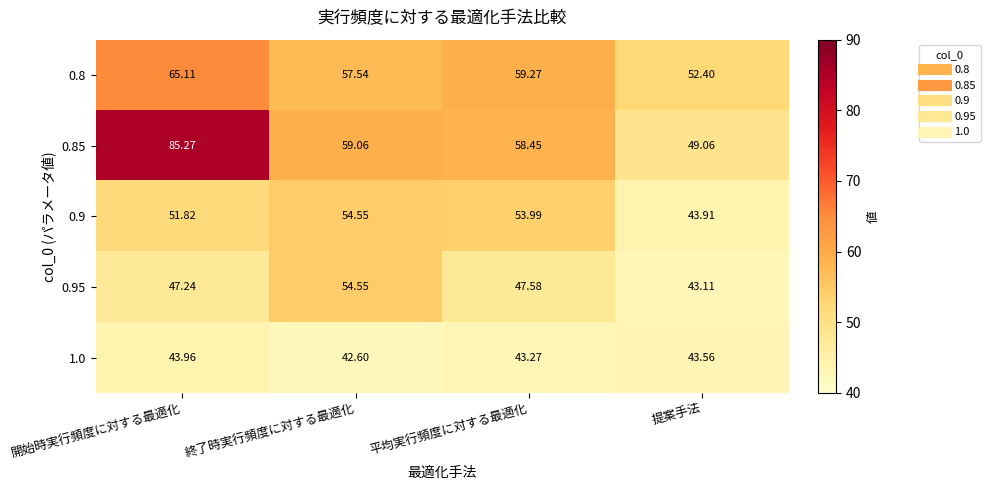

Which series has the widest spread of values?

0.85